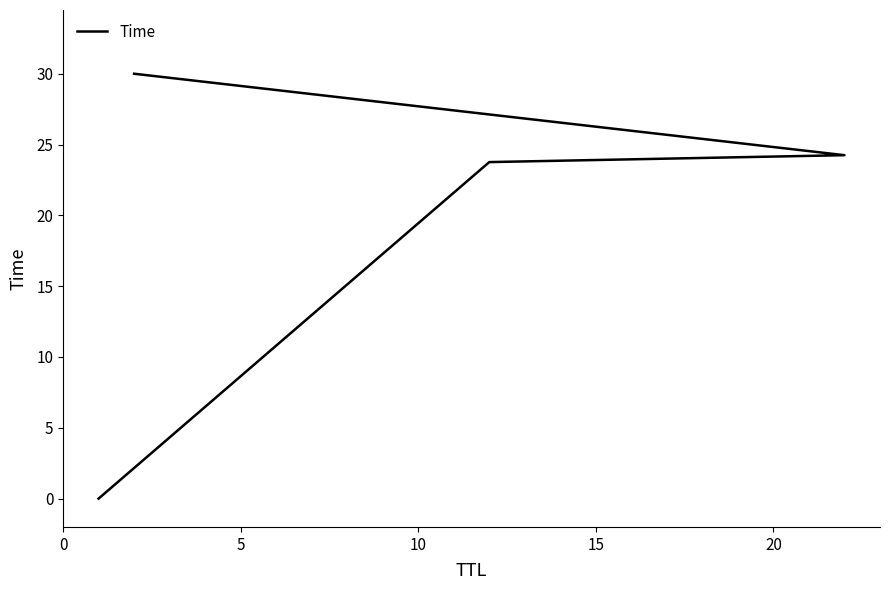

What is the sum of all values?

78.0